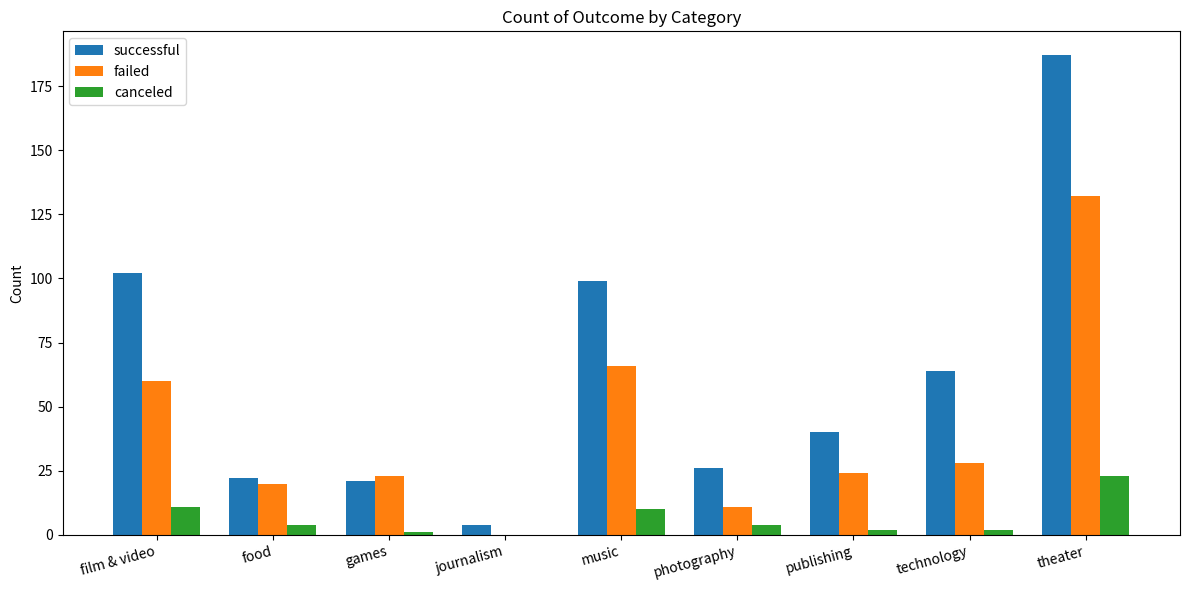

Reading right to left, transcribe all the data shown in this chart.

successful: theater=187	technology=64	publishing=40	photography=26	music=99	journalism=4	games=21	food=22	film & video=102
failed: theater=132	technology=28	publishing=24	photography=11	music=66	journalism=0	games=23	food=20	film & video=60
canceled: theater=23	technology=2	publishing=2	photography=4	music=10	journalism=0	games=1	food=4	film & video=11